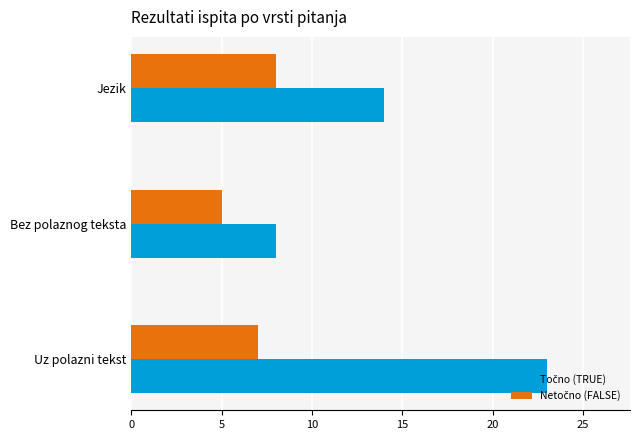

At which category does the chart reach its minimum across all series?

Bez polaznog teksta